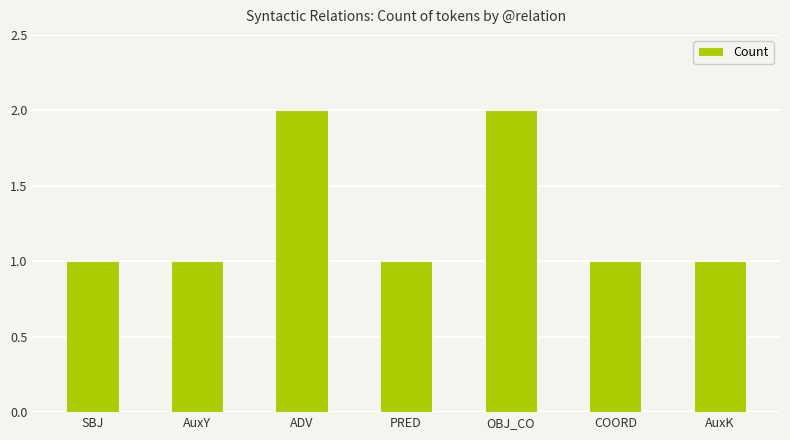

Reading left to right, transcribe all the data shown in this chart.

SBJ=1	AuxY=1	ADV=2	PRED=1	OBJ_CO=2	COORD=1	AuxK=1